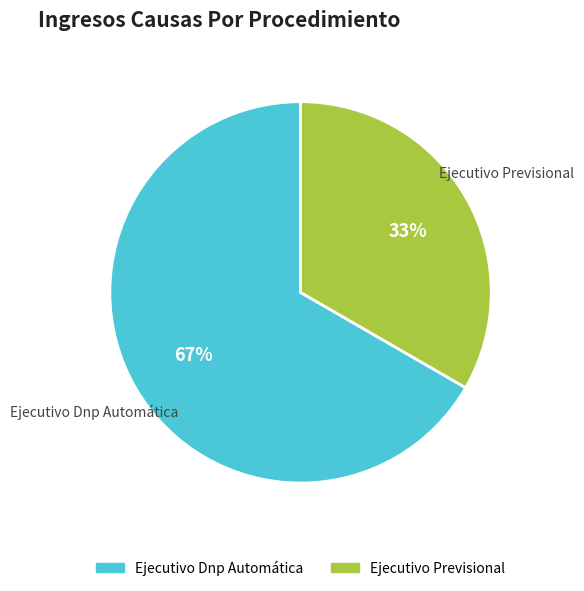

What percentage is the Ejecutivo Dnp Automática slice, to the nearest percent?

67%